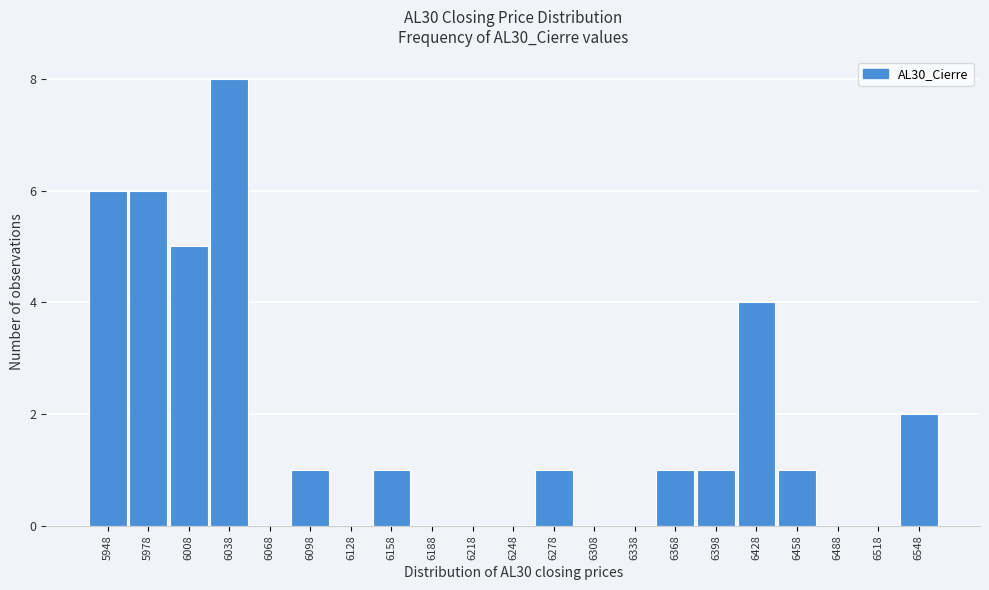

Reading left to right, list all the values displayed in this chart.

5948=6	5978=6	6008=5	6038=8	6068=0	6098=1	6128=0	6158=1	6188=0	6218=0	6248=0	6278=1	6308=0	6338=0	6368=1	6398=1	6428=4	6458=1	6488=0	6518=0	6548=2